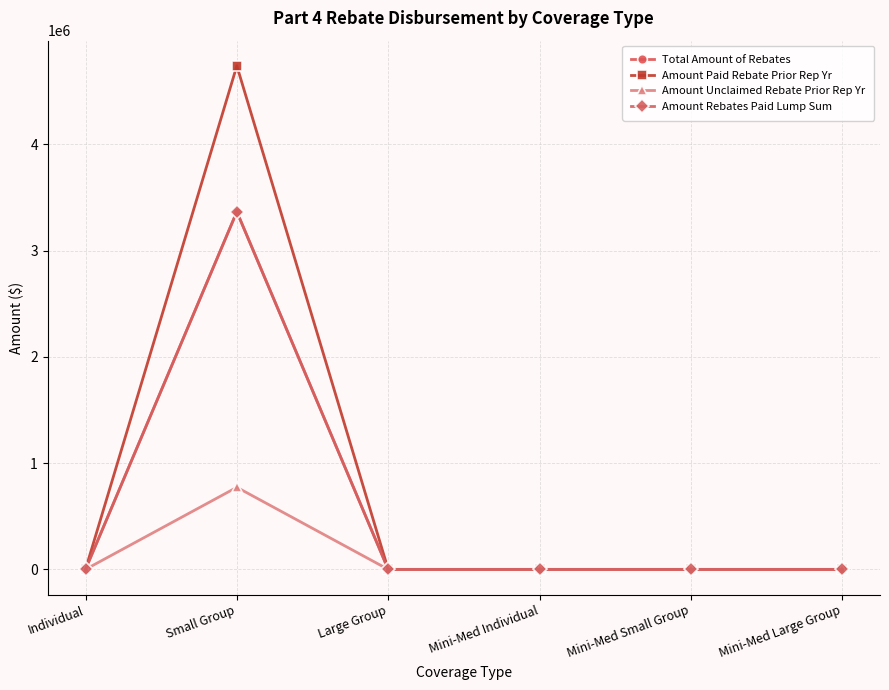

What position from the right is Mini-Med Small Group?

2